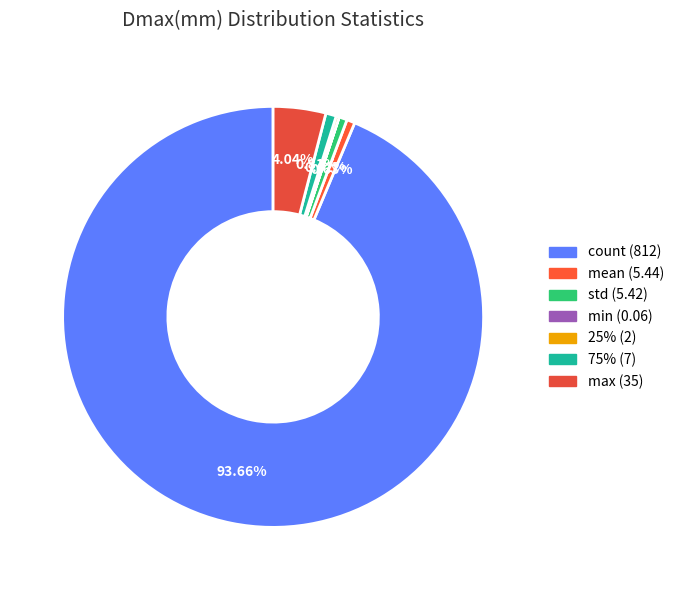

The count slice represents 94% of the pie. True or false?

True